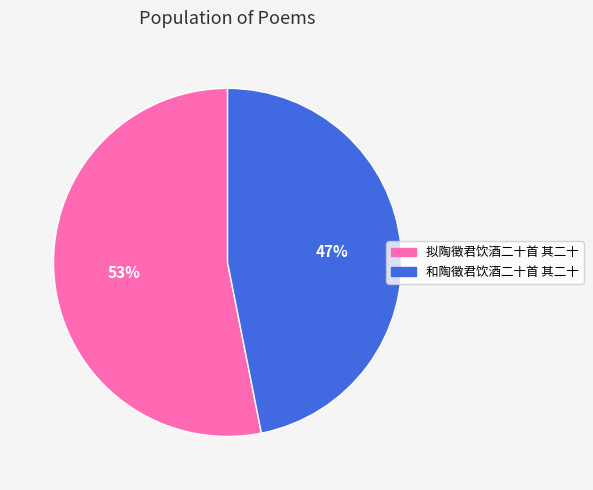

Which slice is the smallest?

和陶徵君饮酒二十首 其二十